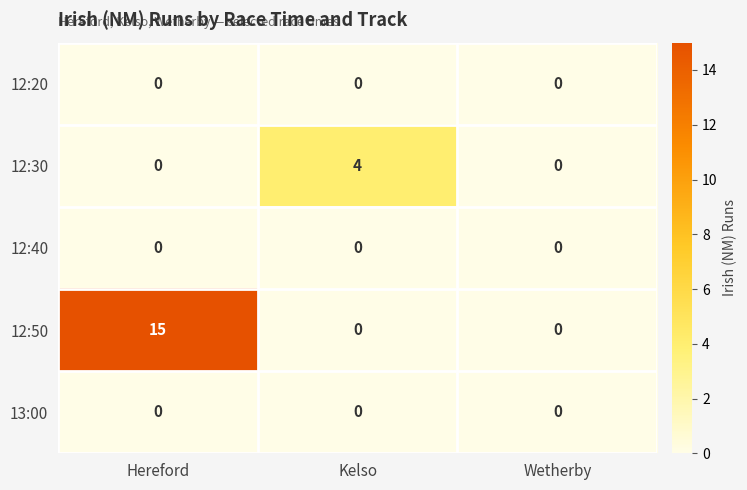

The value of 12:30 at Hereford is -2. True or false?

False